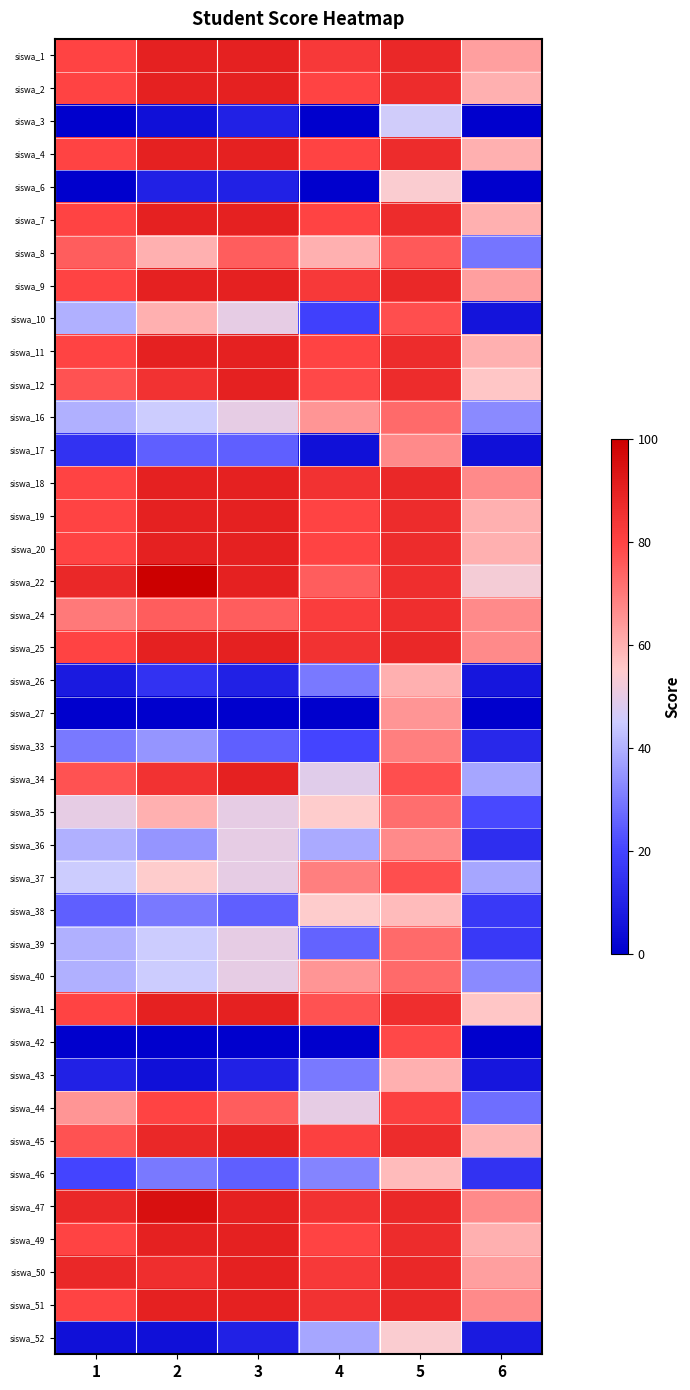

How many data points does each series have?

6